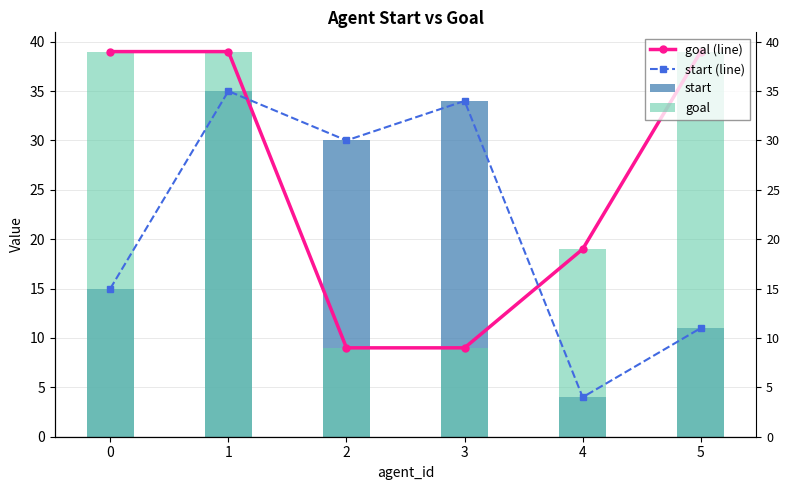

What is the average value of the start (line) series?

22